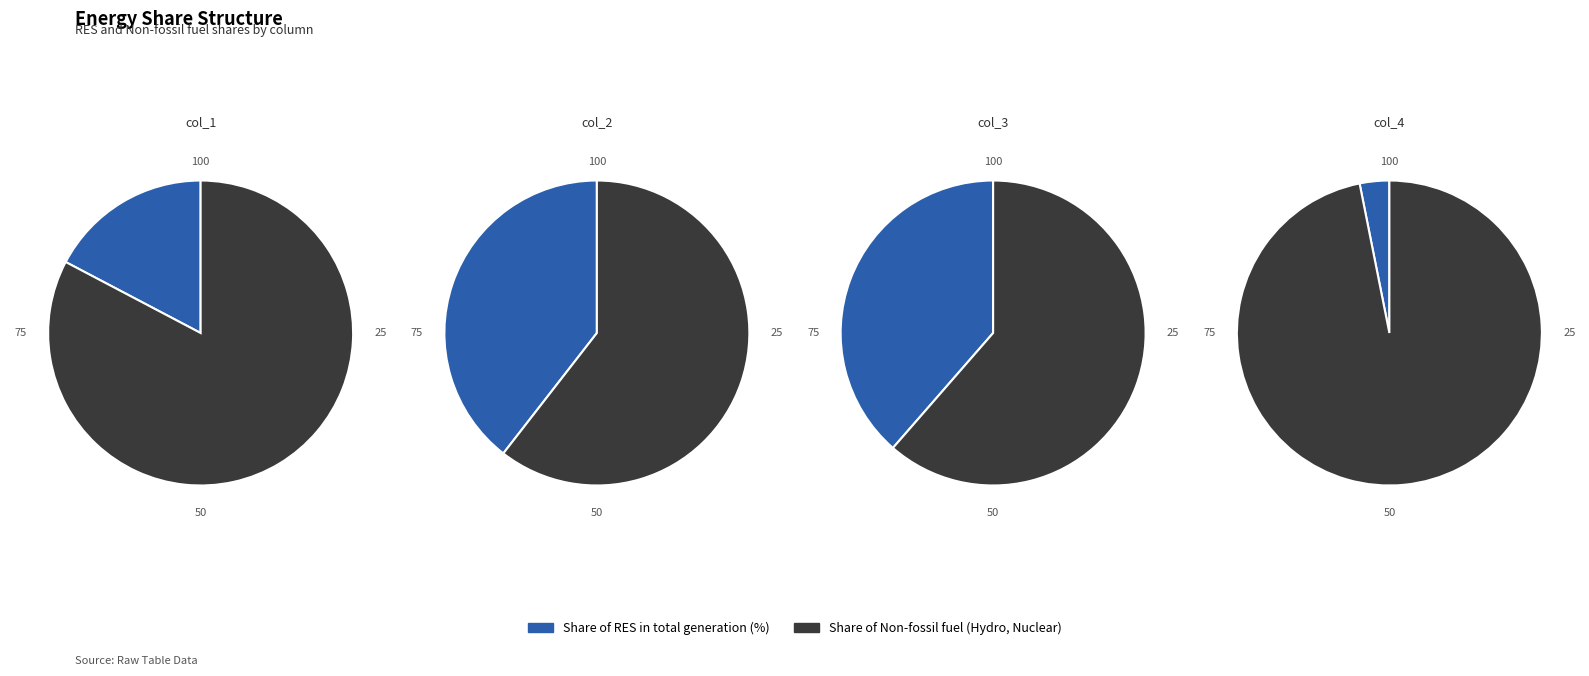

Combined, what portion of the pie is Share of Non-fossil fuel (Hydro, Nuclear) and Share of RES in total generation (%)?

100.0%